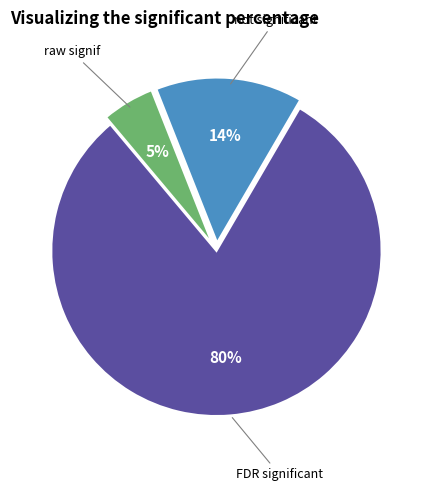

Does any single category account for the majority?

Yes